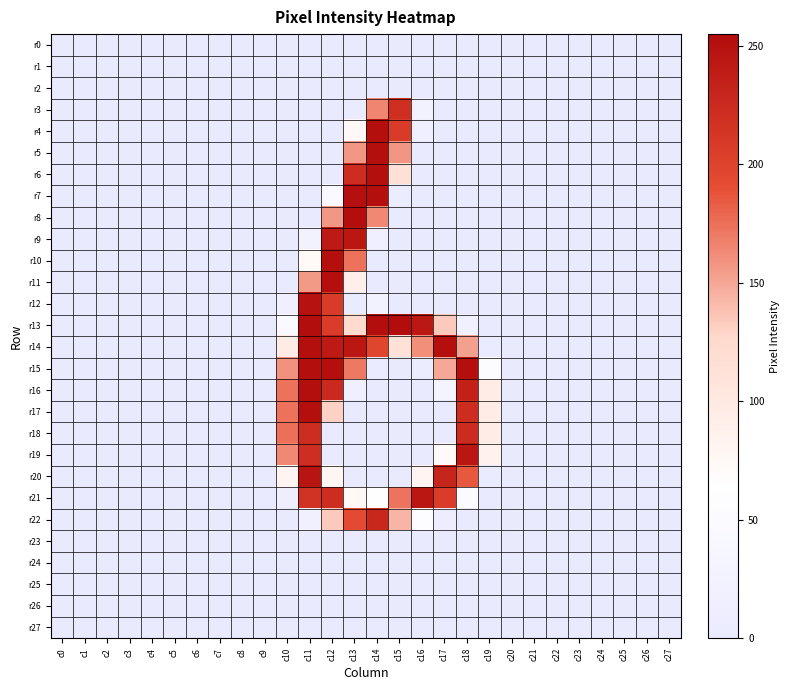

Reading right to left, list all the values displayed in this chart.

r0: c27=0	c26=0	c25=0	c24=0	c23=0	c22=0	c21=0	c20=0	c19=0	c18=0	c17=0	c16=0	c15=0	c14=0	c13=0	c12=0	c11=0	c10=0	c9=0	c8=0	c7=0	c6=0	c5=0	c4=0	c3=0	c2=0	c1=0	c0=0
r1: c27=0	c26=0	c25=0	c24=0	c23=0	c22=0	c21=0	c20=0	c19=0	c18=0	c17=0	c16=0	c15=0	c14=0	c13=0	c12=0	c11=0	c10=0	c9=0	c8=0	c7=0	c6=0	c5=0	c4=0	c3=0	c2=0	c1=0	c0=0
r2: c27=0	c26=0	c25=0	c24=0	c23=0	c22=0	c21=0	c20=0	c19=0	c18=0	c17=0	c16=0	c15=0	c14=0	c13=0	c12=0	c11=0	c10=0	c9=0	c8=0	c7=0	c6=0	c5=0	c4=0	c3=0	c2=0	c1=0	c0=0
r3: c27=0	c26=0	c25=0	c24=0	c23=0	c22=0	c21=0	c20=0	c19=0	c18=0	c17=0	c16=24	c15=220	c14=165	c13=4	c12=0	c11=0	c10=0	c9=0	c8=0	c7=0	c6=0	c5=0	c4=0	c3=0	c2=0	c1=0	c0=0
r4: c27=0	c26=0	c25=0	c24=0	c23=0	c22=0	c21=0	c20=0	c19=0	c18=0	c17=0	c16=16	c15=207	c14=253	c13=74	c12=0	c11=0	c10=0	c9=0	c8=0	c7=0	c6=0	c5=0	c4=0	c3=0	c2=0	c1=0	c0=0
r5: c27=0	c26=0	c25=0	c24=0	c23=0	c22=0	c21=0	c20=0	c19=0	c18=0	c17=0	c16=0	c15=158	c14=253	c13=157	c12=0	c11=0	c10=0	c9=0	c8=0	c7=0	c6=0	c5=0	c4=0	c3=0	c2=0	c1=0	c0=0
r6: c27=0	c26=0	c25=0	c24=0	c23=0	c22=0	c21=0	c20=0	c19=0	c18=0	c17=0	c16=0	c15=115	c14=253	c13=222	c12=0	c11=0	c10=0	c9=0	c8=0	c7=0	c6=0	c5=0	c4=0	c3=0	c2=0	c1=0	c0=0
r7: c27=0	c26=0	c25=0	c24=0	c23=0	c22=0	c21=0	c20=0	c19=0	c18=0	c17=0	c16=0	c15=5	c14=253	c13=251	c12=45	c11=0	c10=0	c9=0	c8=0	c7=0	c6=0	c5=0	c4=0	c3=0	c2=0	c1=0	c0=0
r8: c27=0	c26=0	c25=0	c24=0	c23=0	c22=0	c21=0	c20=0	c19=0	c18=0	c17=0	c16=0	c15=0	c14=164	c13=254	c12=157	c11=0	c10=0	c9=0	c8=0	c7=0	c6=0	c5=0	c4=0	c3=0	c2=0	c1=0	c0=0
r9: c27=0	c26=0	c25=0	c24=0	c23=0	c22=0	c21=0	c20=0	c19=0	c18=0	c17=0	c16=0	c15=0	c14=14	c13=245	c12=241	c11=24	c10=0	c9=0	c8=0	c7=0	c6=0	c5=0	c4=0	c3=0	c2=0	c1=0	c0=0
r10: c27=0	c26=0	c25=0	c24=0	c23=0	c22=0	c21=0	c20=0	c19=0	c18=0	c17=0	c16=0	c15=0	c14=0	c13=174	c12=253	c11=72	c10=0	c9=0	c8=0	c7=0	c6=0	c5=0	c4=0	c3=0	c2=0	c1=0	c0=0
r11: c27=0	c26=0	c25=0	c24=0	c23=0	c22=0	c21=0	c20=0	c19=0	c18=0	c17=0	c16=0	c15=0	c14=0	c13=91	c12=253	c11=156	c10=0	c9=0	c8=0	c7=0	c6=0	c5=0	c4=0	c3=0	c2=0	c1=0	c0=0
r12: c27=0	c26=0	c25=0	c24=0	c23=0	c22=0	c21=0	c20=0	c19=0	c18=0	c17=0	c16=0	c15=0	c14=25	c13=2	c12=208	c11=249	c10=15	c9=0	c8=0	c7=0	c6=0	c5=0	c4=0	c3=0	c2=0	c1=0	c0=0
r13: c27=0	c26=0	c25=0	c24=0	c23=0	c22=0	c21=0	c20=0	c19=0	c18=17	c17=134	c16=244	c15=255	c14=254	c13=124	c12=206	c11=254	c10=46	c9=0	c8=0	c7=0	c6=0	c5=0	c4=0	c3=0	c2=0	c1=0	c0=0
r14: c27=0	c26=0	c25=0	c24=0	c23=0	c22=0	c21=0	c20=0	c19=2	c18=153	c17=253	c16=161	c15=113	c14=198	c13=245	c12=241	c11=253	c10=96	c9=0	c8=0	c7=0	c6=0	c5=0	c4=0	c3=0	c2=0	c1=0	c0=0
r15: c27=0	c26=0	c25=0	c24=0	c23=0	c22=0	c21=0	c20=0	c19=55	c18=253	c17=150	c16=6	c15=0	c14=3	c13=171	c12=253	c11=253	c10=160	c9=0	c8=0	c7=0	c6=0	c5=0	c4=0	c3=0	c2=0	c1=0	c0=0
r16: c27=0	c26=0	c25=0	c24=0	c23=0	c22=0	c21=0	c20=0	c19=95	c18=235	c17=31	c16=0	c15=0	c14=0	c13=14	c12=226	c11=253	c10=174	c9=0	c8=0	c7=0	c6=0	c5=0	c4=0	c3=0	c2=0	c1=0	c0=0
r17: c27=0	c26=0	c25=0	c24=0	c23=0	c22=0	c21=0	c20=0	c19=95	c18=222	c17=0	c16=0	c15=0	c14=0	c13=0	c12=131	c11=253	c10=174	c9=0	c8=0	c7=0	c6=0	c5=0	c4=0	c3=0	c2=0	c1=0	c0=0
r18: c27=0	c26=0	c25=0	c24=0	c23=0	c22=0	c21=0	c20=0	c19=95	c18=223	c17=0	c16=0	c15=0	c14=0	c13=0	c12=0	c11=222	c10=175	c9=0	c8=0	c7=0	c6=0	c5=0	c4=0	c3=0	c2=0	c1=0	c0=0
r19: c27=0	c26=0	c25=0	c24=0	c23=0	c22=0	c21=0	c20=0	c19=85	c18=245	c17=71	c16=0	c15=0	c14=0	c13=0	c12=0	c11=221	c10=164	c9=0	c8=0	c7=0	c6=0	c5=0	c4=0	c3=0	c2=0	c1=0	c0=0
r20: c27=0	c26=0	c25=0	c24=0	c23=0	c22=0	c21=0	c20=0	c19=3	c18=186	c17=230	c16=81	c15=0	c14=0	c13=0	c12=79	c11=247	c10=81	c9=0	c8=0	c7=0	c6=0	c5=0	c4=0	c3=0	c2=0	c1=0	c0=0
r21: c27=0	c26=0	c25=0	c24=0	c23=0	c22=0	c21=0	c20=0	c19=0	c18=49	c17=206	c16=245	c15=173	c14=64	c13=74	c12=222	c11=217	c10=12	c9=0	c8=0	c7=0	c6=0	c5=0	c4=0	c3=0	c2=0	c1=0	c0=0
r22: c27=0	c26=0	c25=0	c24=0	c23=0	c22=0	c21=0	c20=0	c19=0	c18=0	c17=8	c16=60	c15=144	c14=228	c13=193	c12=134	c11=17	c10=0	c9=0	c8=0	c7=0	c6=0	c5=0	c4=0	c3=0	c2=0	c1=0	c0=0
r23: c27=0	c26=0	c25=0	c24=0	c23=0	c22=0	c21=0	c20=0	c19=0	c18=0	c17=0	c16=0	c15=0	c14=0	c13=0	c12=0	c11=0	c10=0	c9=0	c8=0	c7=0	c6=0	c5=0	c4=0	c3=0	c2=0	c1=0	c0=0
r24: c27=0	c26=0	c25=0	c24=0	c23=0	c22=0	c21=0	c20=0	c19=0	c18=0	c17=0	c16=0	c15=0	c14=0	c13=0	c12=0	c11=0	c10=0	c9=0	c8=0	c7=0	c6=0	c5=0	c4=0	c3=0	c2=0	c1=0	c0=0
r25: c27=0	c26=0	c25=0	c24=0	c23=0	c22=0	c21=0	c20=0	c19=0	c18=0	c17=0	c16=0	c15=0	c14=0	c13=0	c12=0	c11=0	c10=0	c9=0	c8=0	c7=0	c6=0	c5=0	c4=0	c3=0	c2=0	c1=0	c0=0
r26: c27=0	c26=0	c25=0	c24=0	c23=0	c22=0	c21=0	c20=0	c19=0	c18=0	c17=0	c16=0	c15=0	c14=0	c13=0	c12=0	c11=0	c10=0	c9=0	c8=0	c7=0	c6=0	c5=0	c4=0	c3=0	c2=0	c1=0	c0=0
r27: c27=0	c26=0	c25=0	c24=0	c23=0	c22=0	c21=0	c20=0	c19=0	c18=0	c17=0	c16=0	c15=0	c14=0	c13=0	c12=0	c11=0	c10=0	c9=0	c8=0	c7=0	c6=0	c5=0	c4=0	c3=0	c2=0	c1=0	c0=0